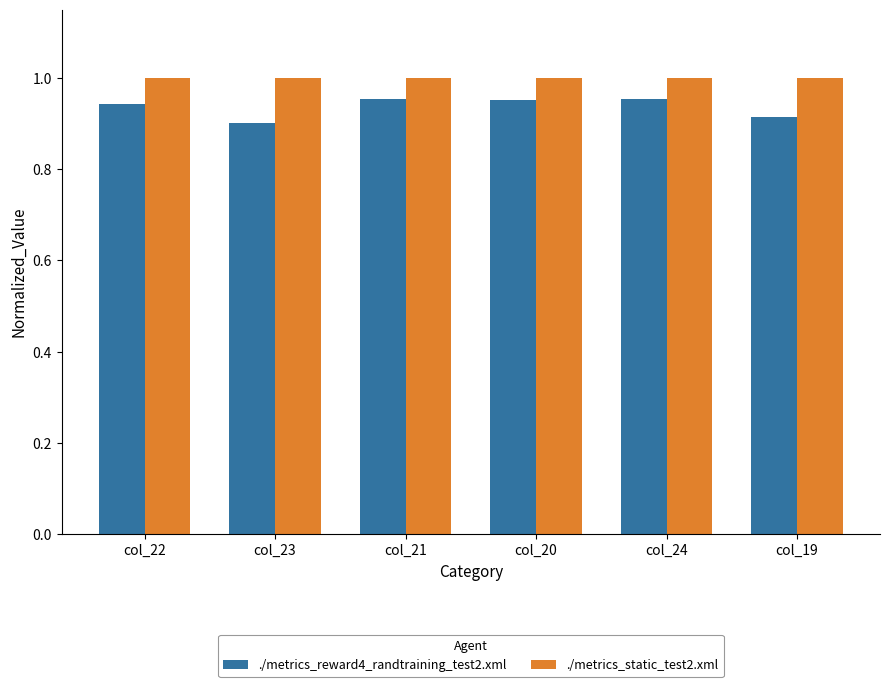

What is the sum of the ./metrics_static_test2.xml values at col_21 and col_24?

2.0